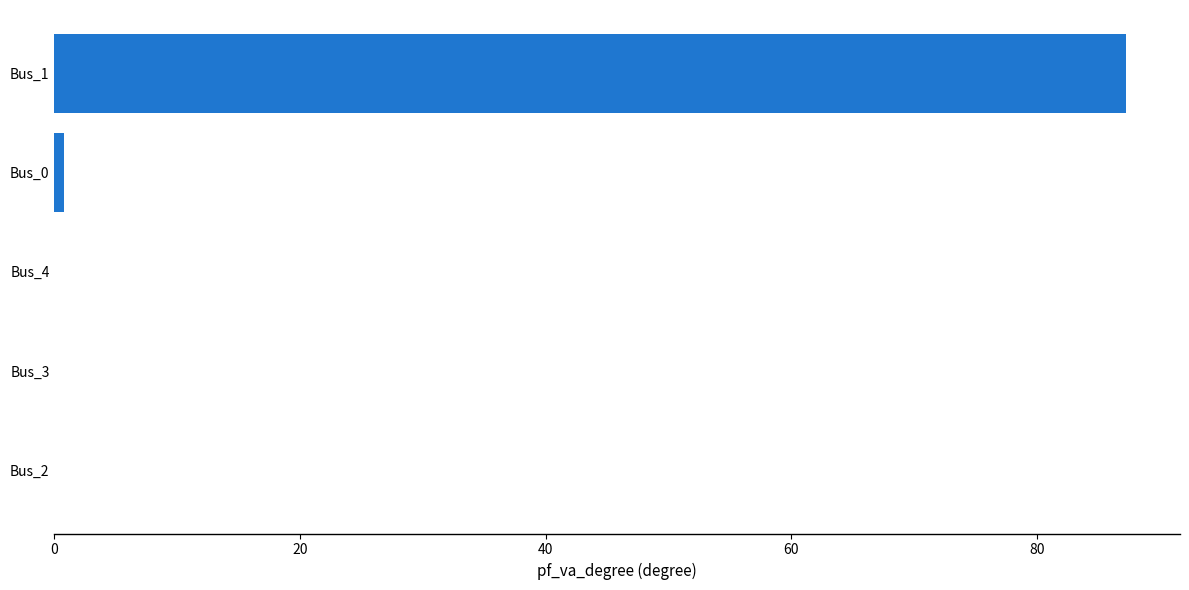

What is the greatest value displayed?

87.3